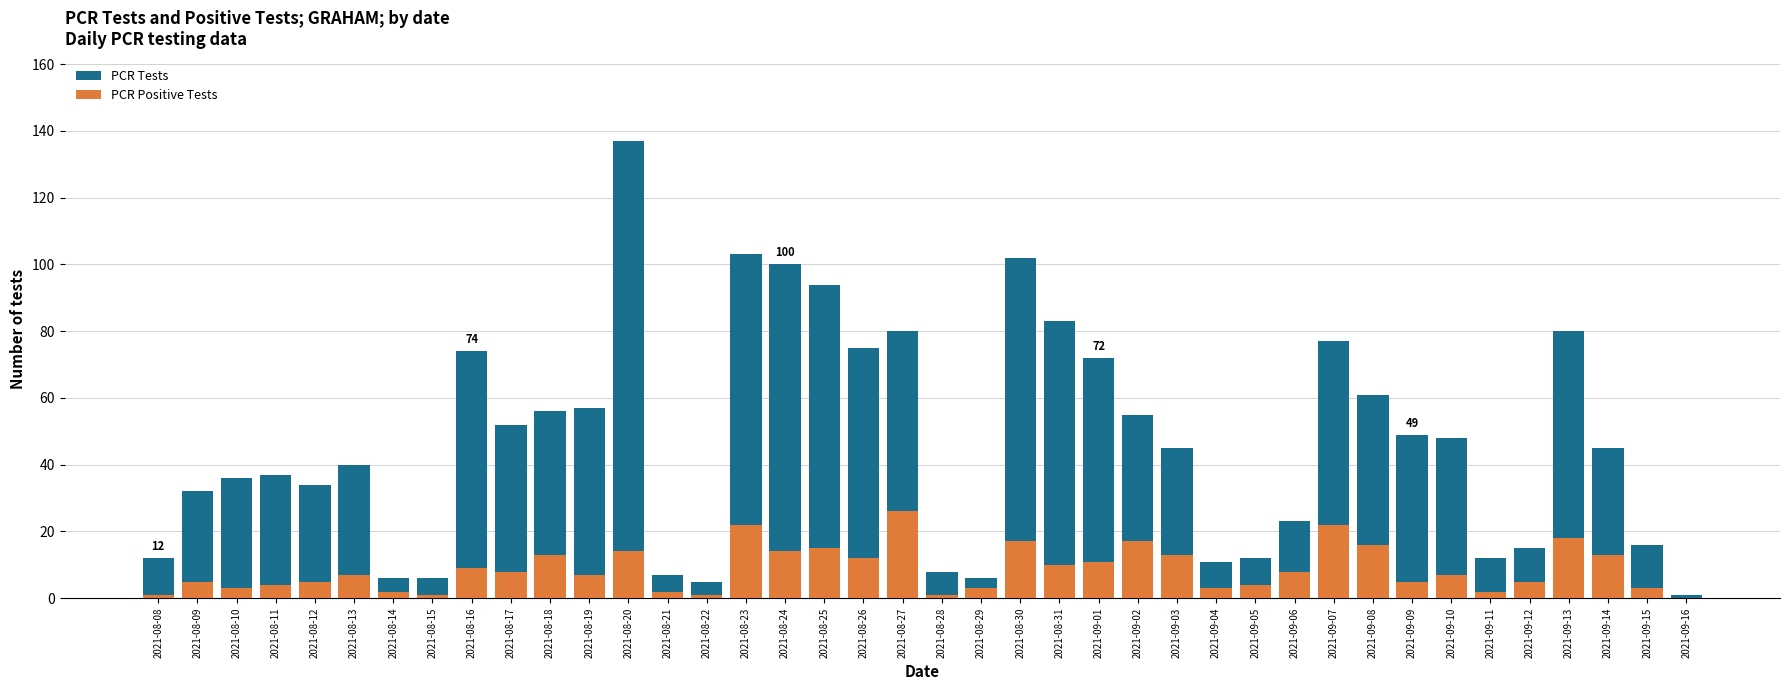

Count the number of data series in this chart.

2